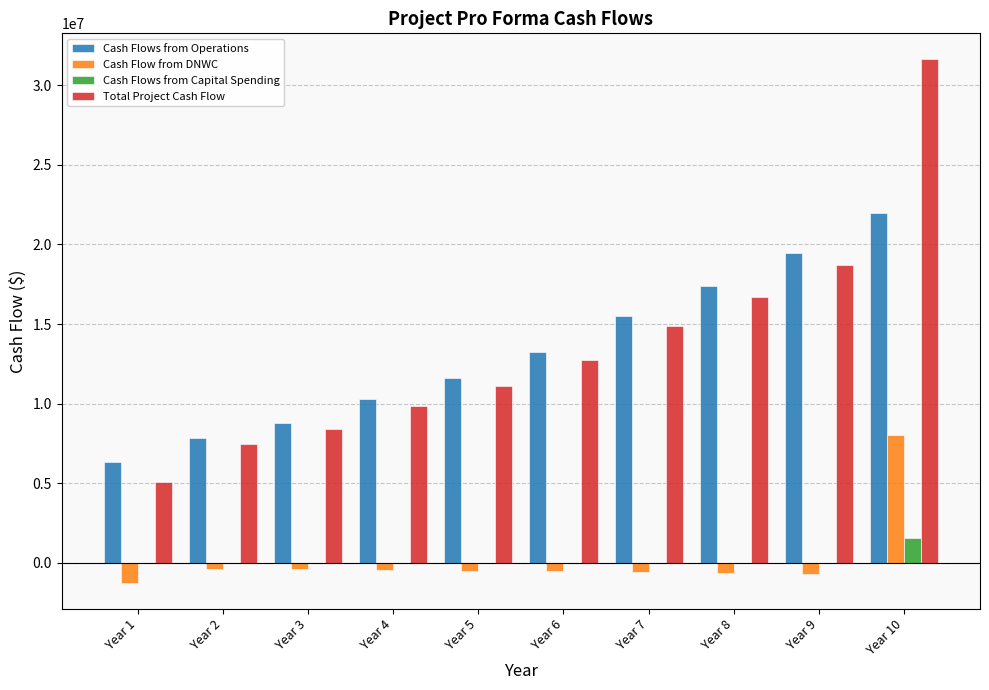

What is the sum of all Cash Flow from DNWC values?

2500000.0